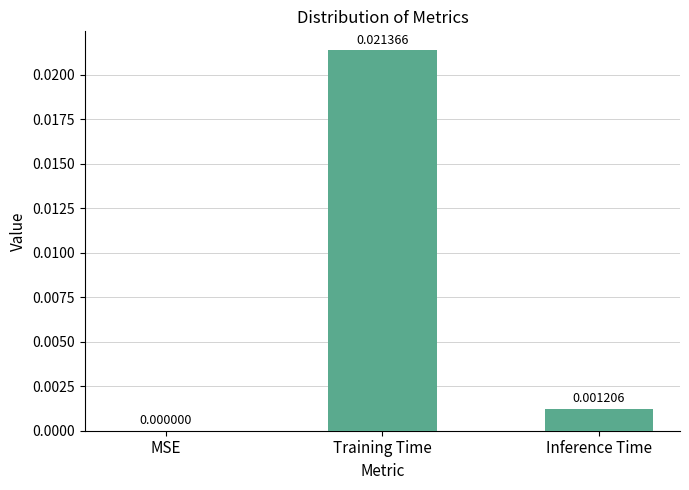

The chart shows a value of 0.0 at Inference Time. True or false?

True